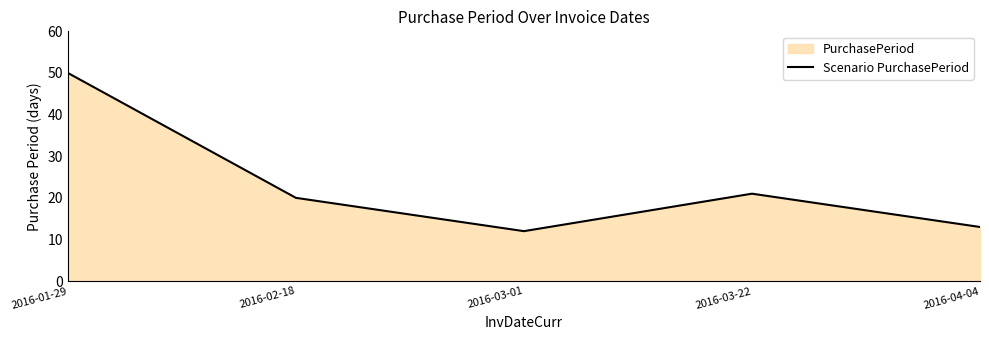

How many distinct data groups are displayed?

1